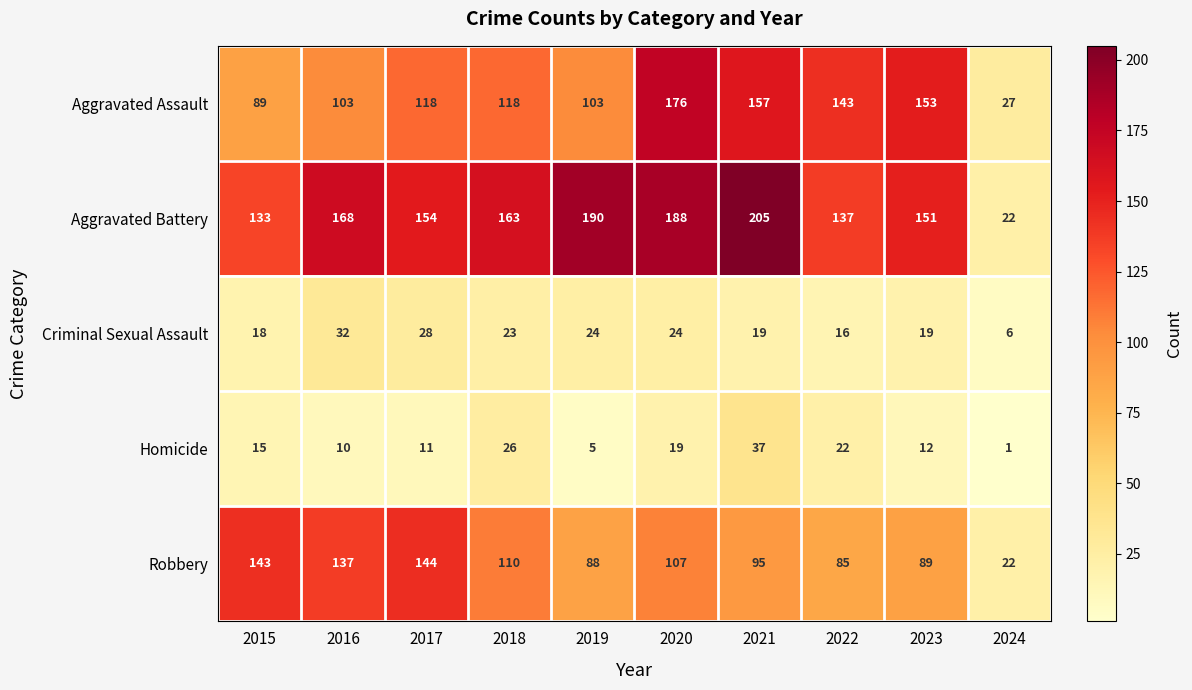

What is the difference between the highest and lowest values at 2018?

140